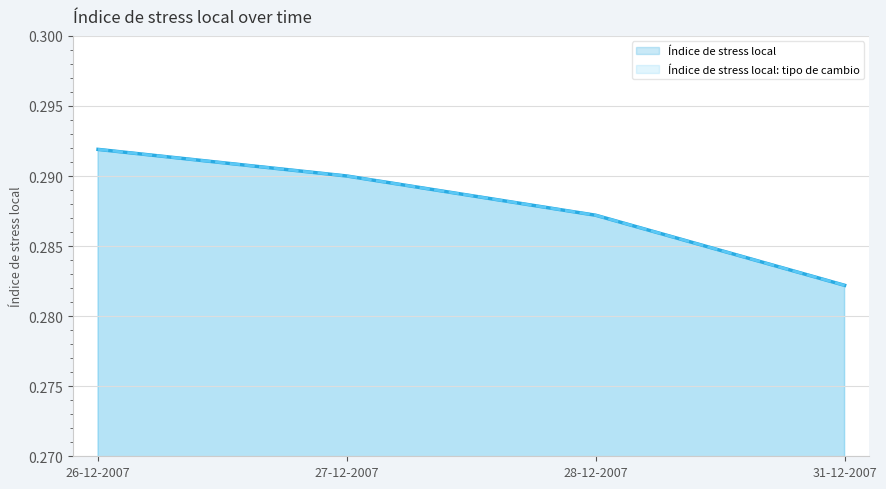

What is the sum of all Índice de stress local: tipo de cambio values?

1.2